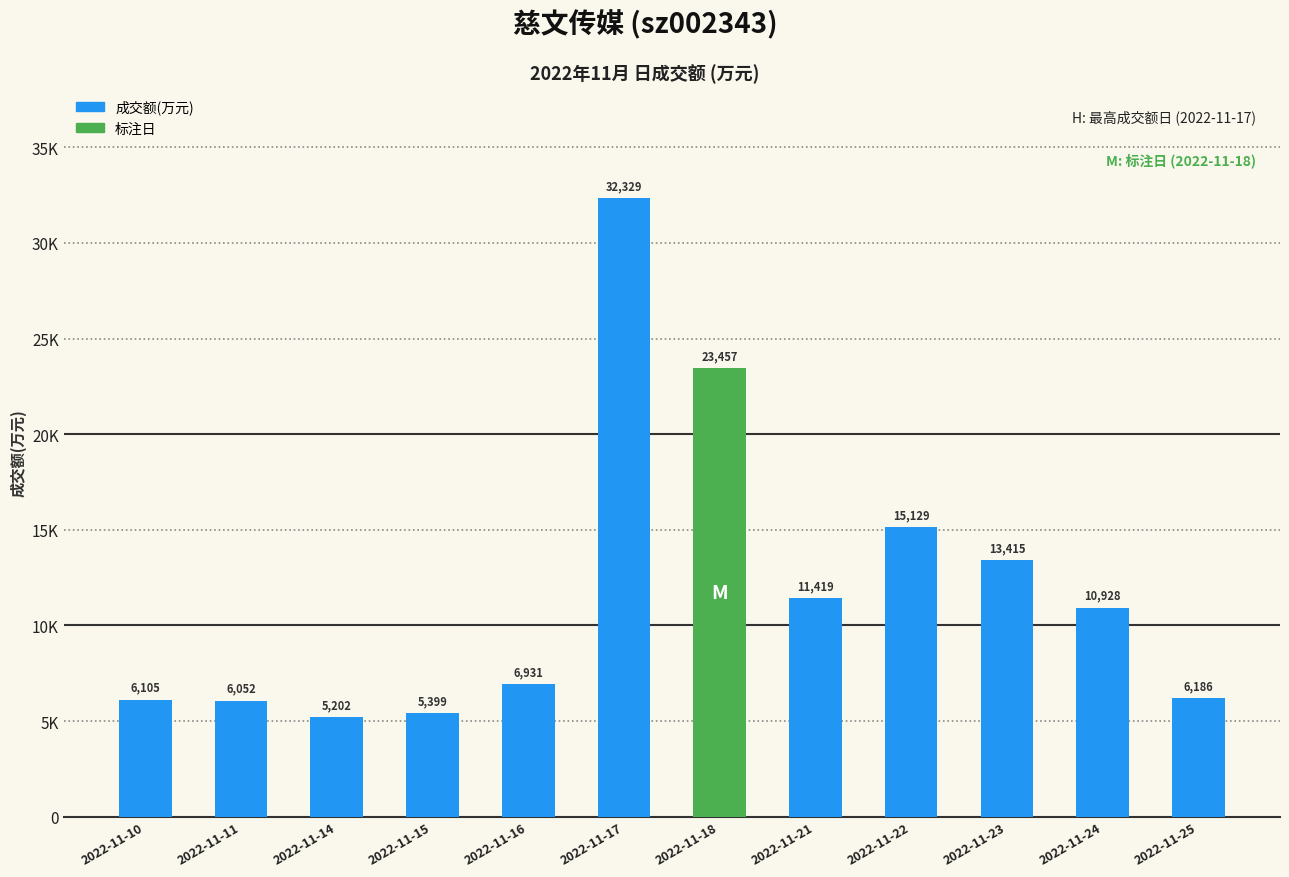

At which category does the chart reach its peak across all series?

2022-11-17